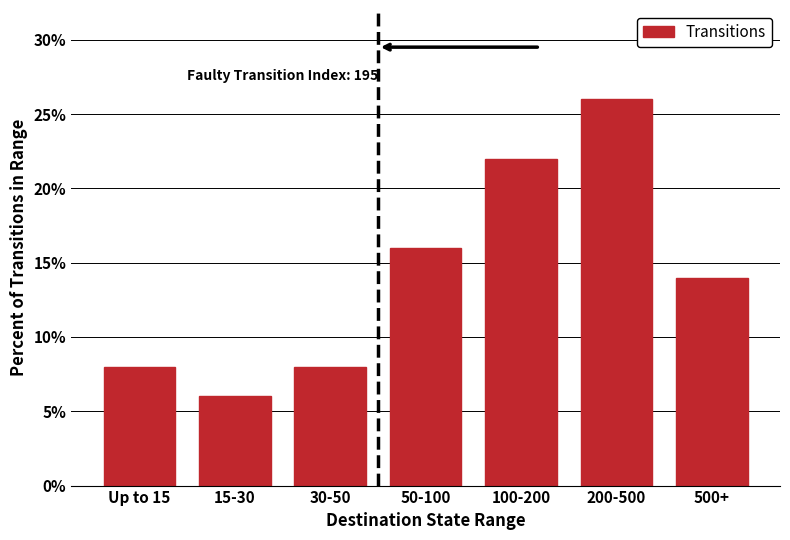

What is the sum of all values?

100.0